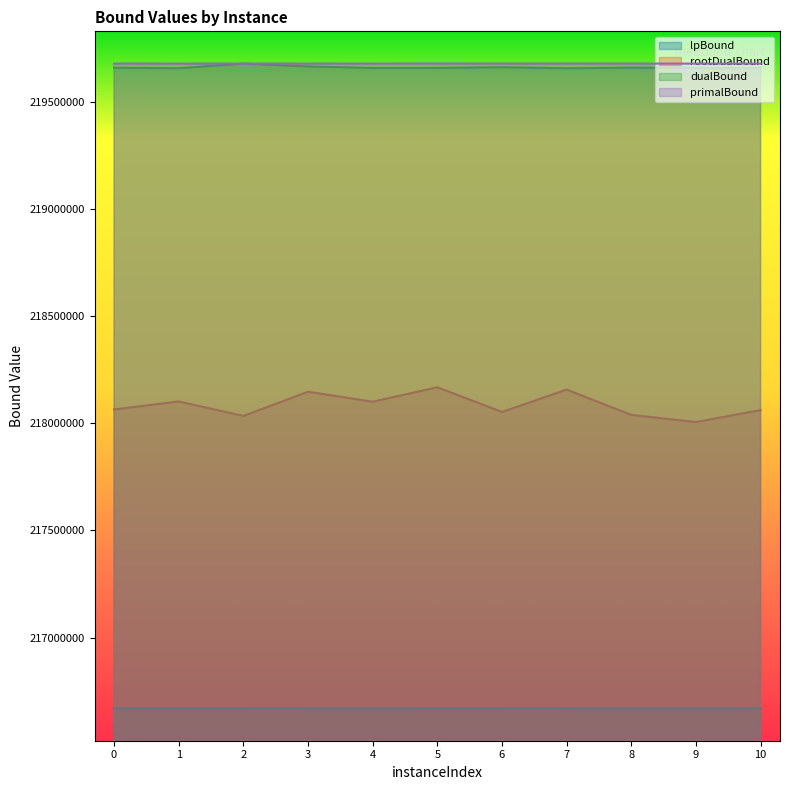

True or false: primalBound has a value of 219676790.4 at 0.

True